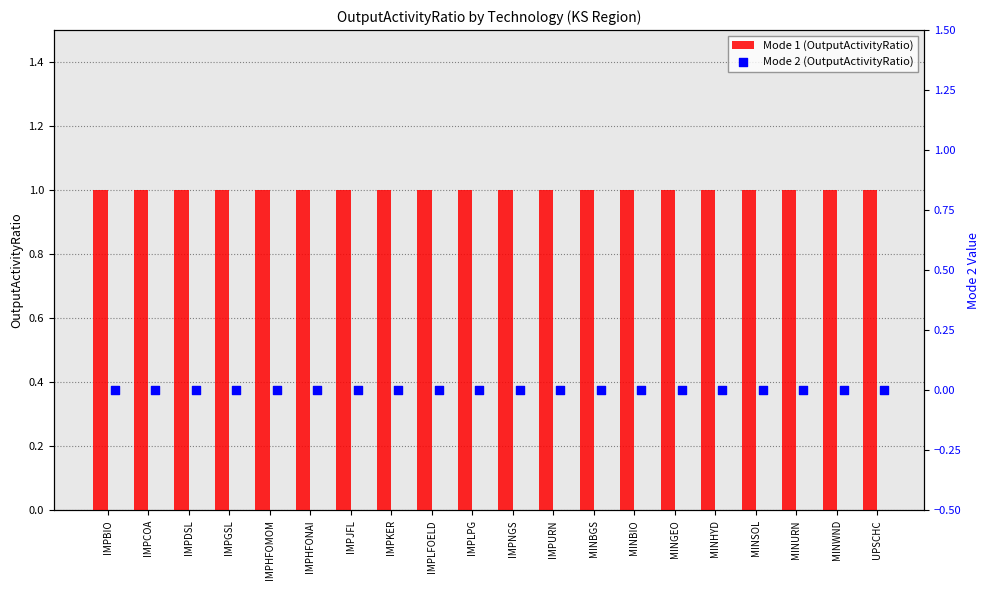

What is the total value across all series at MINURN?

1